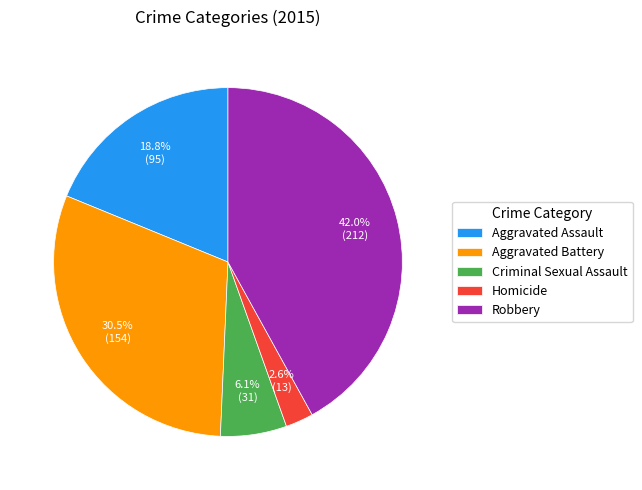

Is the sum of Aggravated Battery and Aggravated Assault greater than half?

No